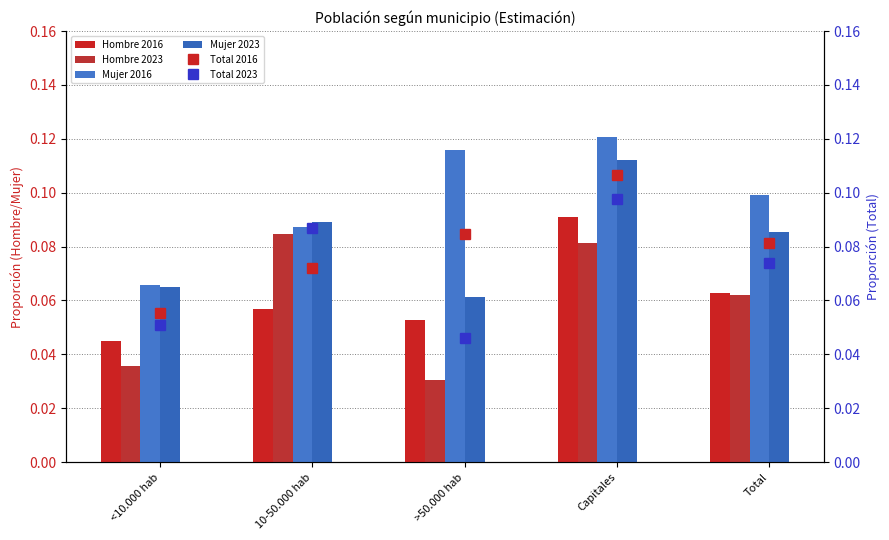

What is the difference between the maximum and minimum values in the Mujer 2023 series?

0.1